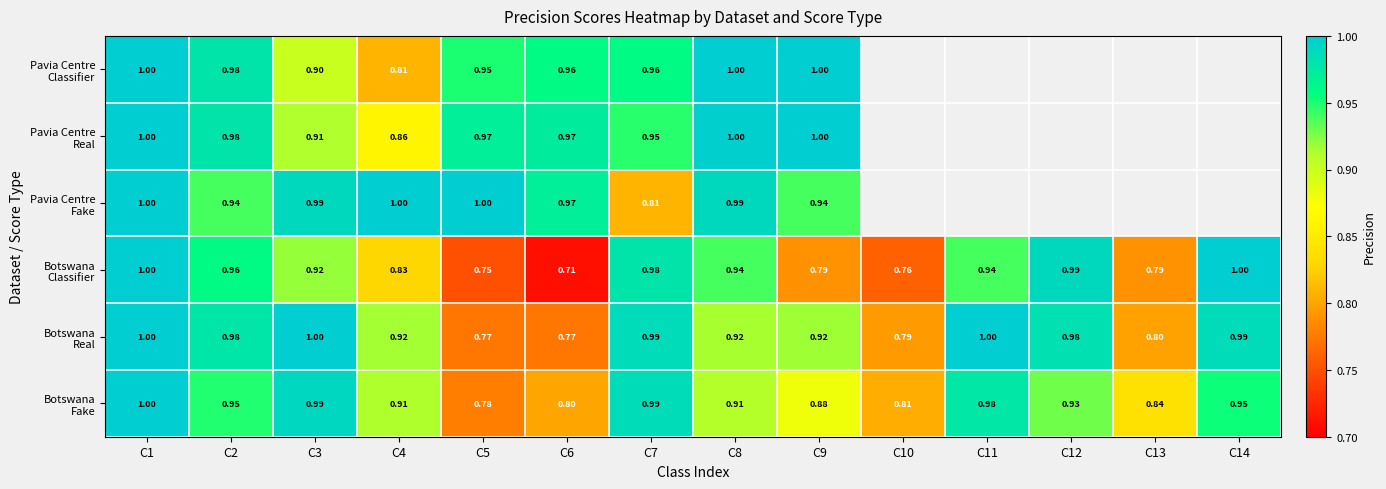

The Botswana Real series shows 1.0 at C12. True or false?

True